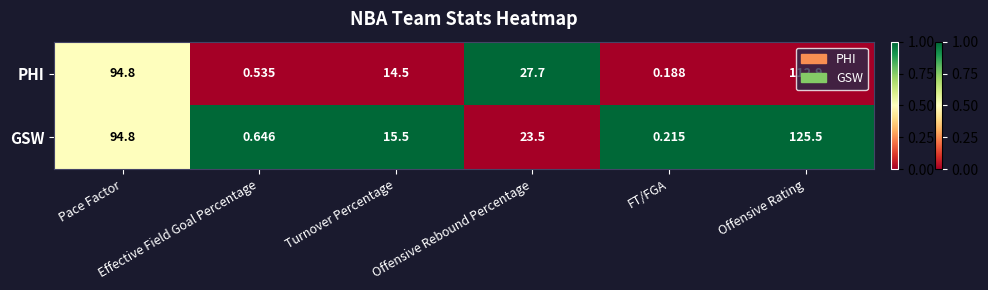

Rank the series by their maximum value, from lowest to highest.

PHI, GSW